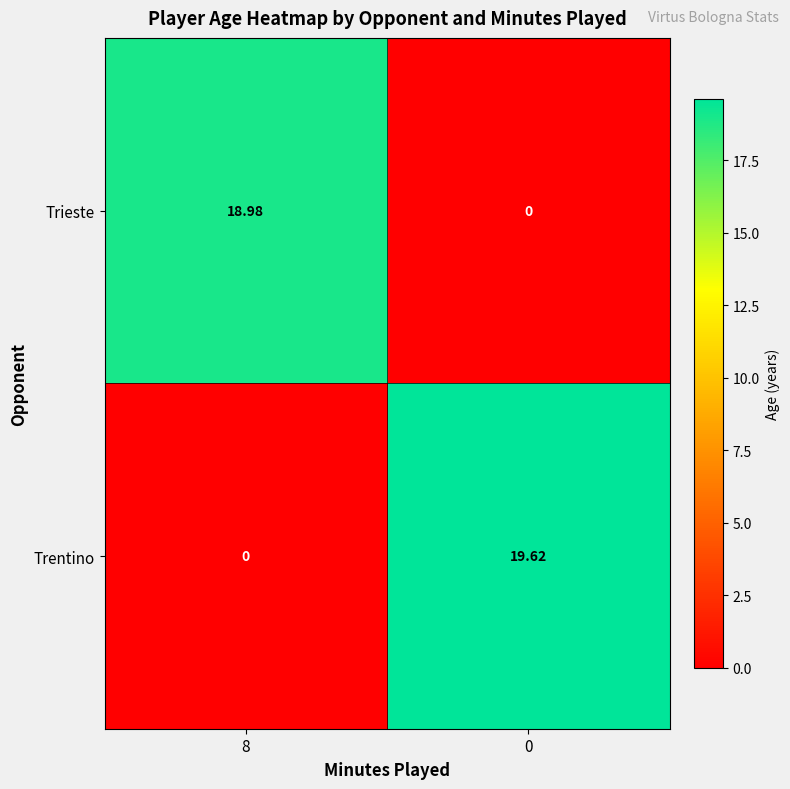

Rank the series by their average value, from highest to lowest.

Trentino, Trieste